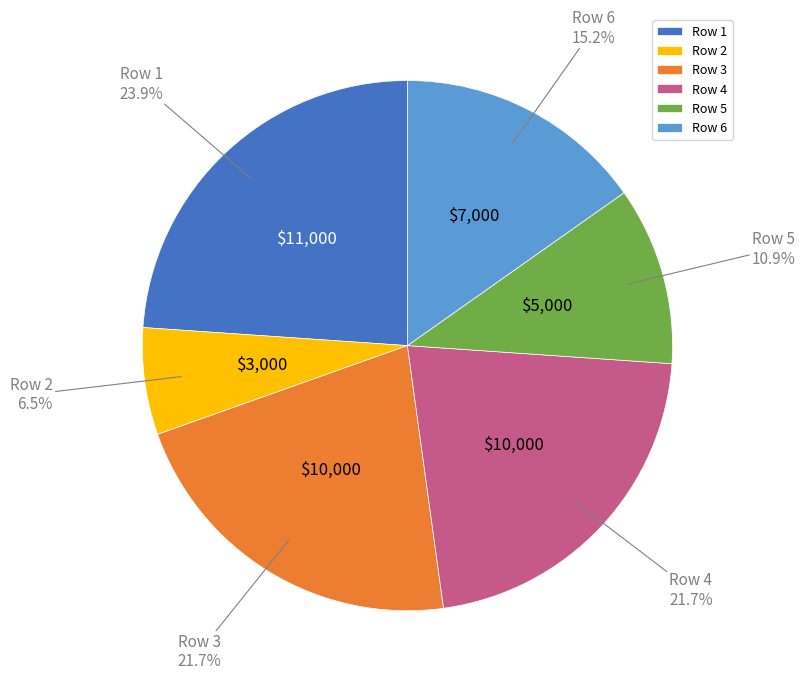

Is Row 1 the majority of the pie?

No